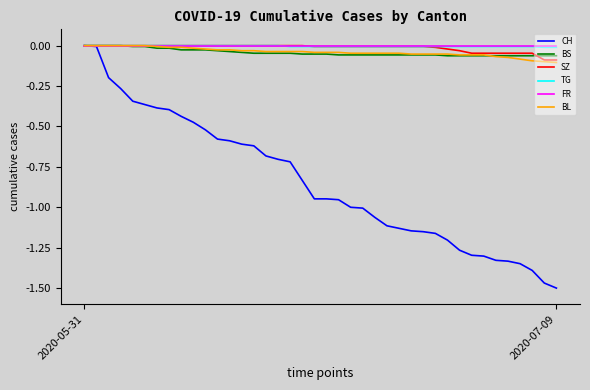

Which series has the widest spread of values?

CH